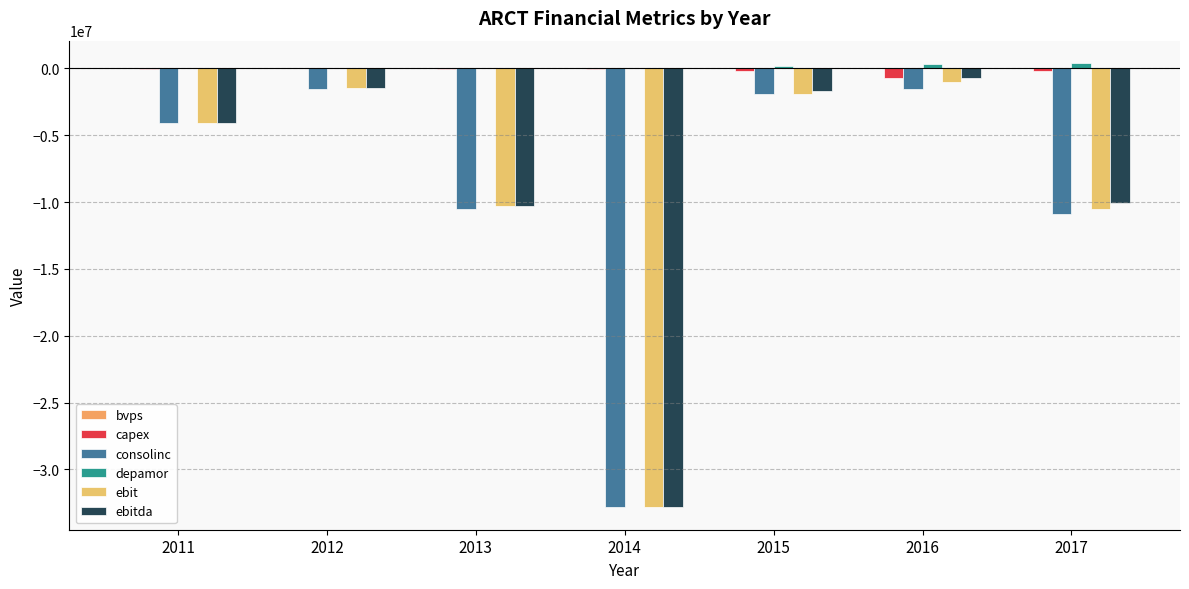

How many categories are shown in the chart?

7